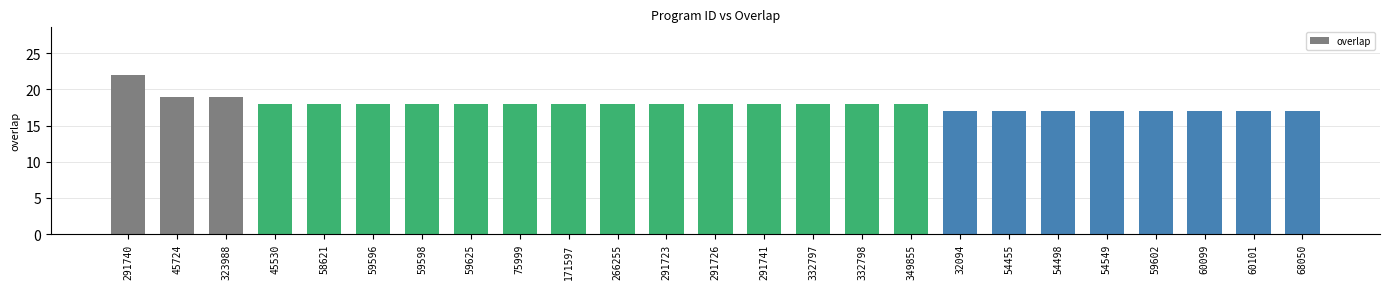

What is the ratio of the value at 54498 to the value at 332798?

0.9